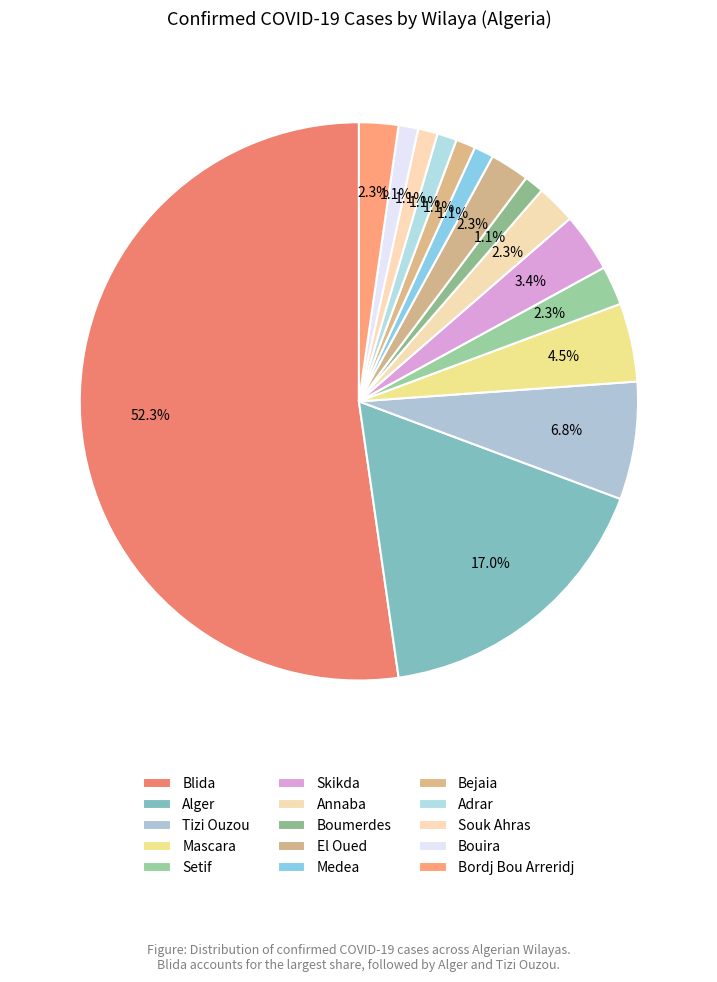

To the nearest percent, what portion does Bouira represent?

1%